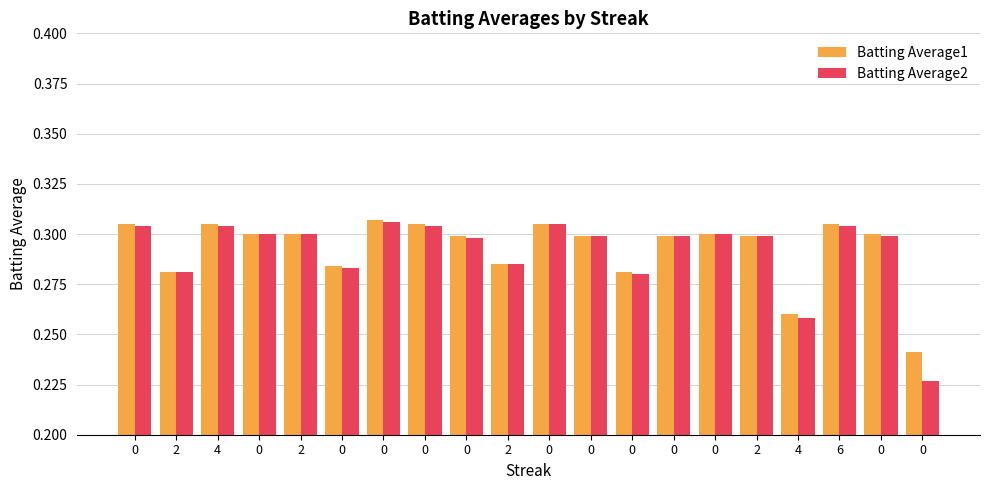

How many bars are there in total?

40